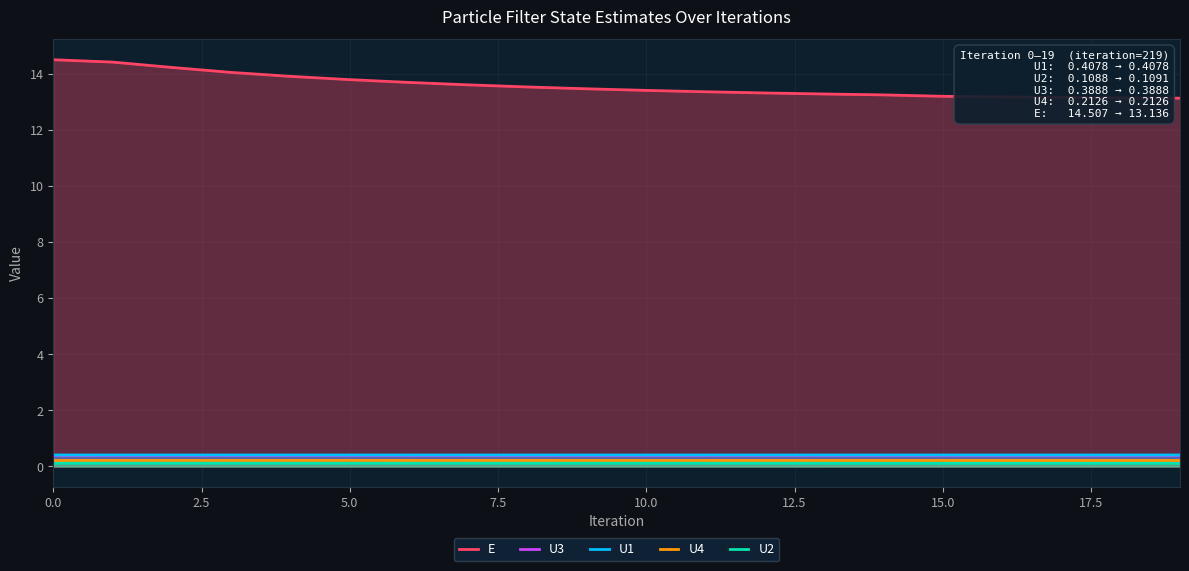

What is the greatest value displayed?

14.5